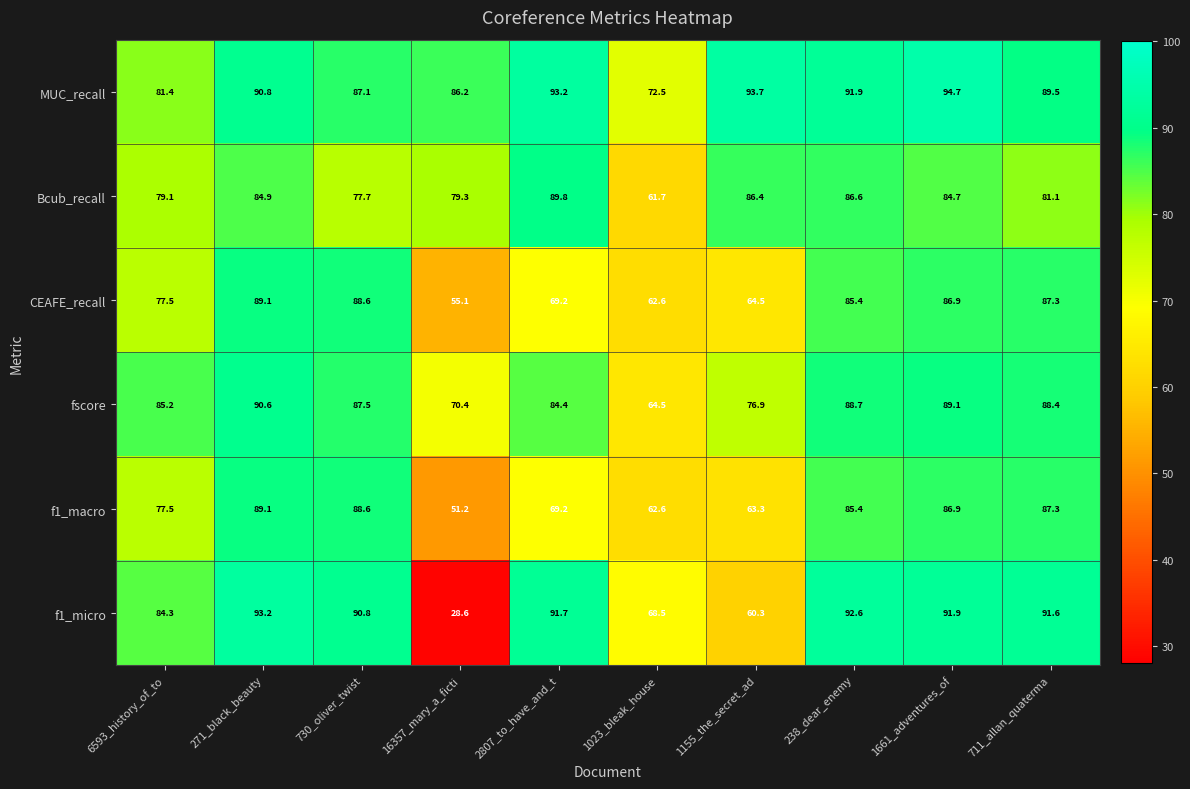

Which label corresponds to the smallest value in the chart?

16357_mary_a_ficti